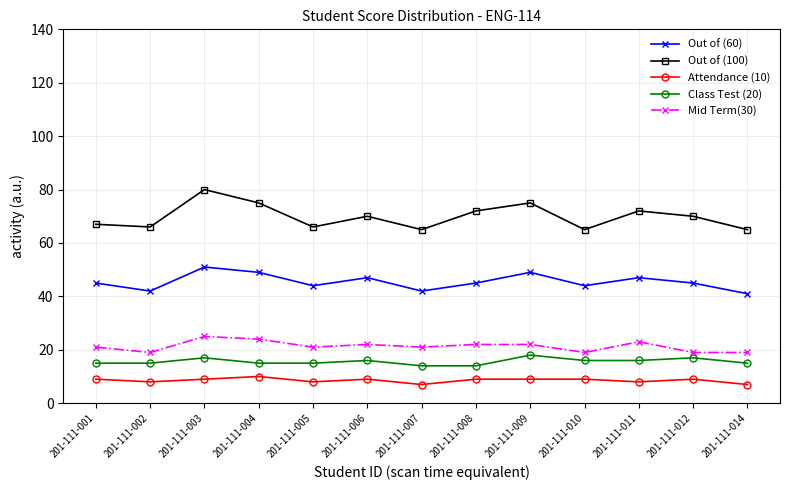

Reading right to left, extract all data points from this chart.

Out of (60): 41	45	47	44	49	45	42	47	44	49	51	42	45
Out of (100): 65	70	72	65	75	72	65	70	66	75	80	66	67
Attendance (10): 7	9	8	9	9	9	7	9	8	10	9	8	9
Class Test (20): 15	17	16	16	18	14	14	16	15	15	17	15	15
Mid Term(30): 19	19	23	19	22	22	21	22	21	24	25	19	21